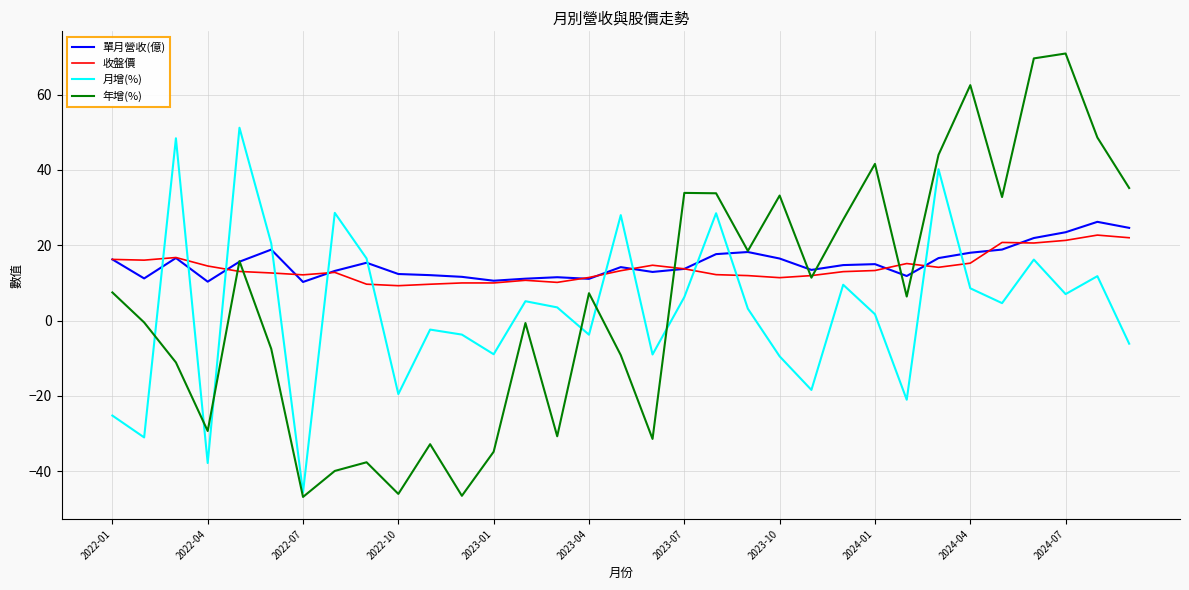

Which series has the largest range (max minus min)?

年增(%)